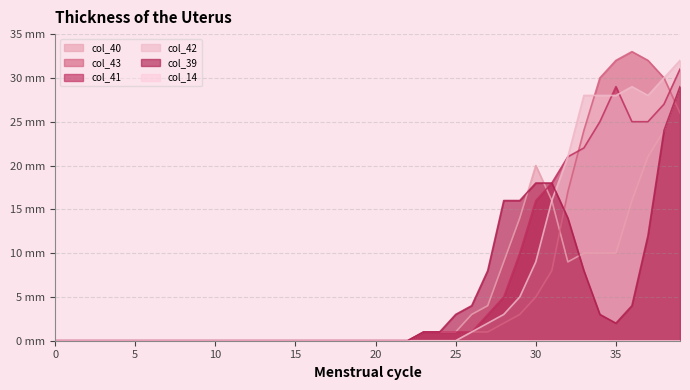

Which series has the largest range (max minus min)?

col_43